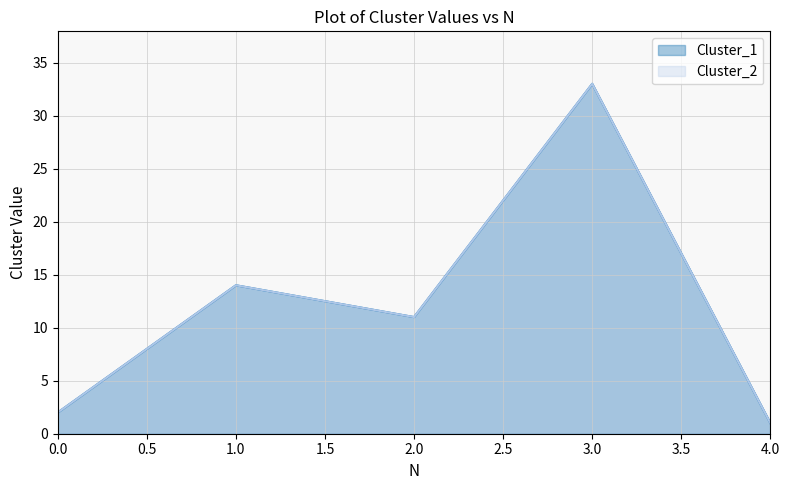

True or false: Cluster_1 and Cluster_2 intersect in this chart.

False